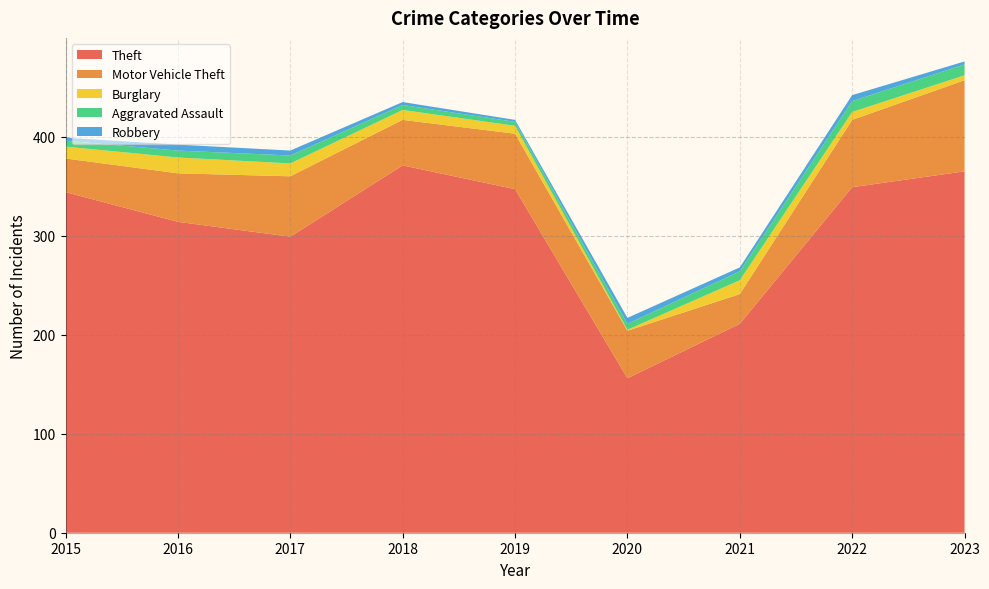

Reading left to right, what are all the values shown in this chart?

Theft: 344	314	299	371	347	156	211	349	365
Motor Vehicle Theft: 34	49	61	46	56	48	30	68	92
Burglary: 12	16	13	10	8	1	14	8	5
Aggravated Assault: 6	7	8	5	4	6	9	11	11
Robbery: 3	6	5	3	2	6	4	6	3